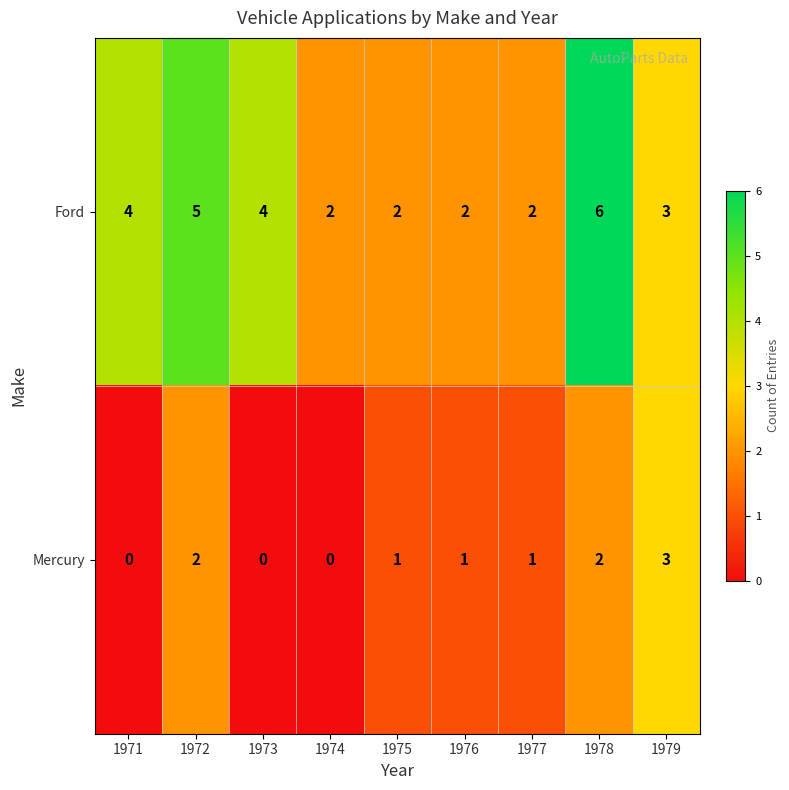

At which label does Ford reach its peak?

1978